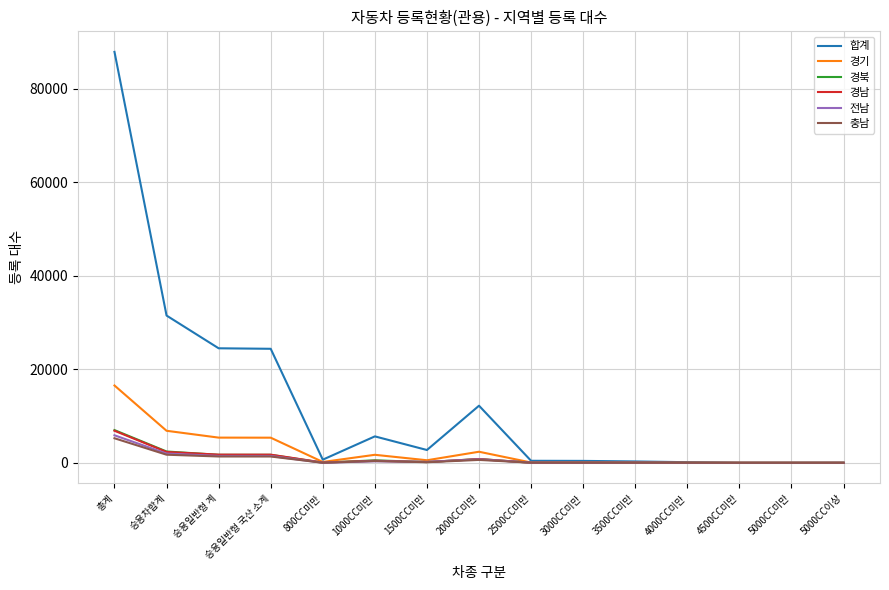

At which label does 충남 reach its peak?

총계